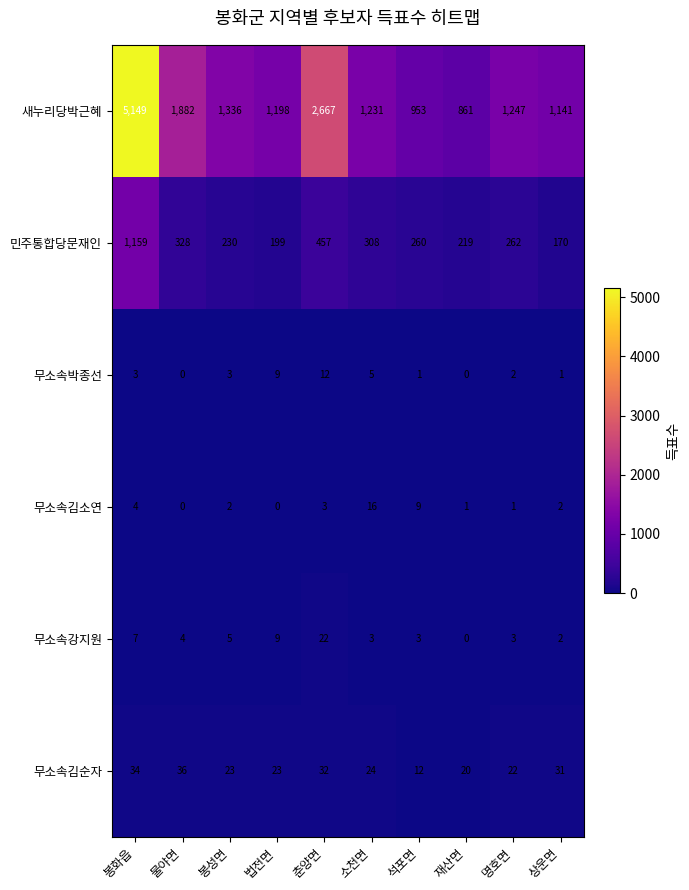

At how many categories does at least one series exceed 3795?

1